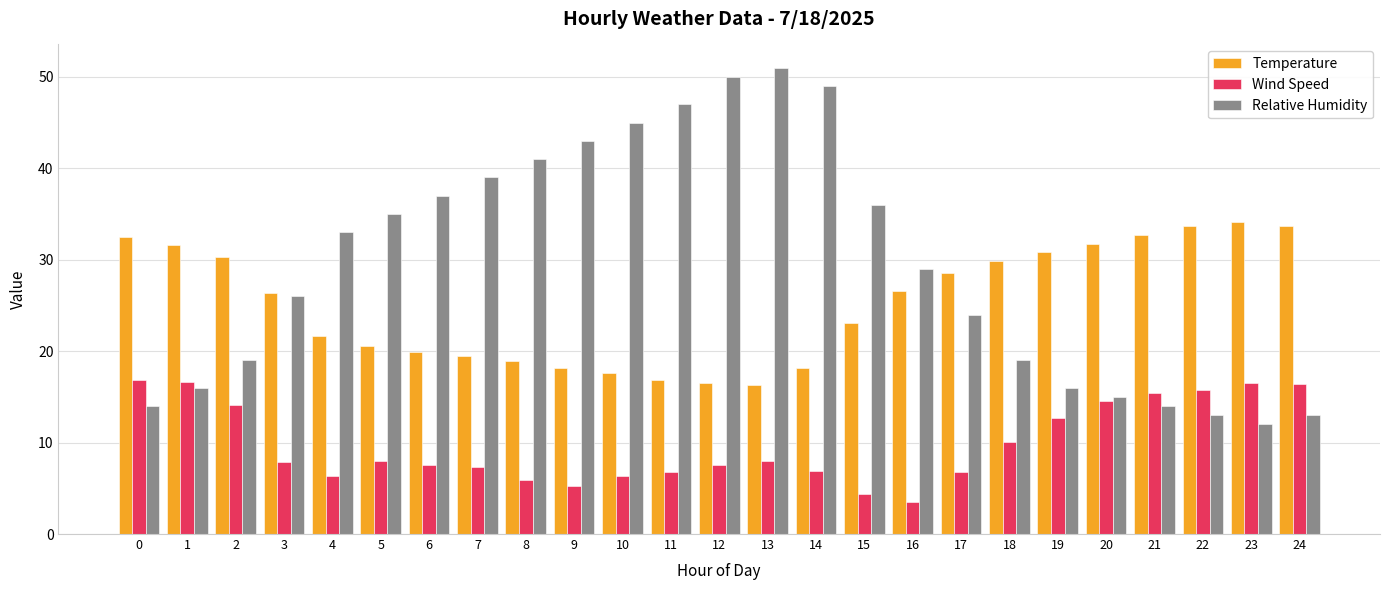

How many groups of bars are there?

25